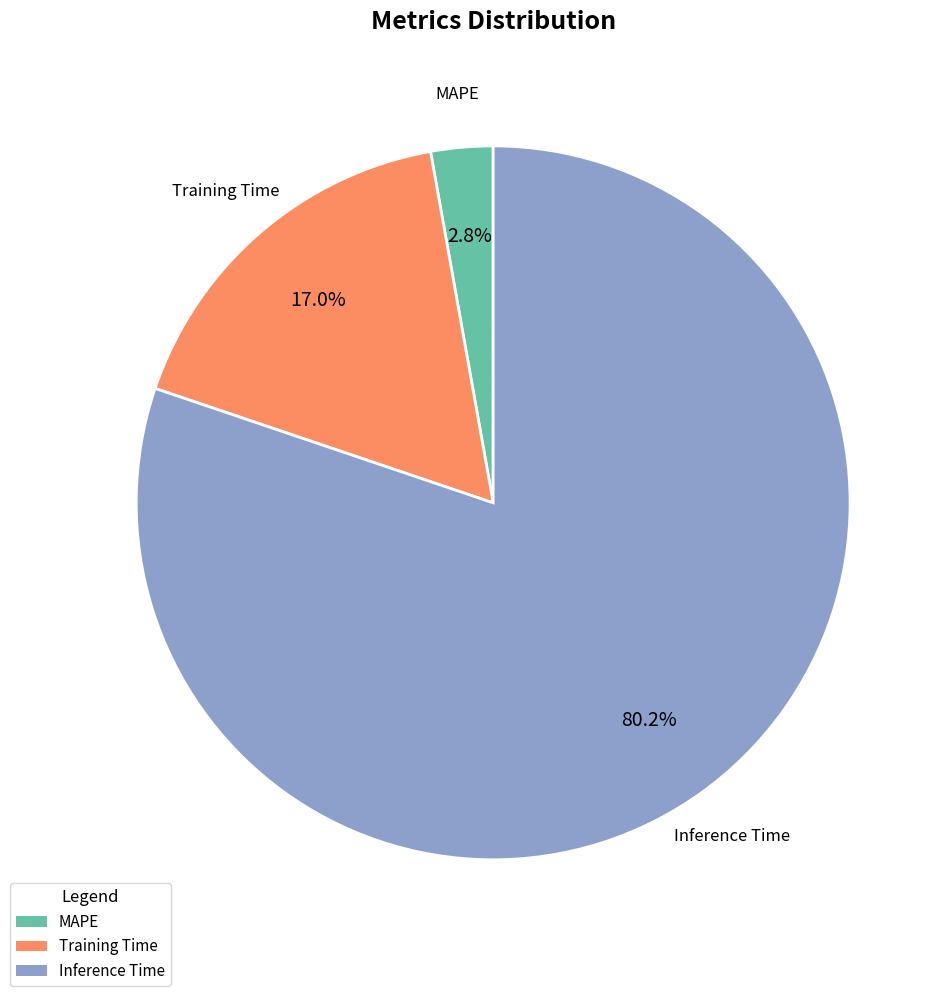

Is Training Time the majority of the pie?

No